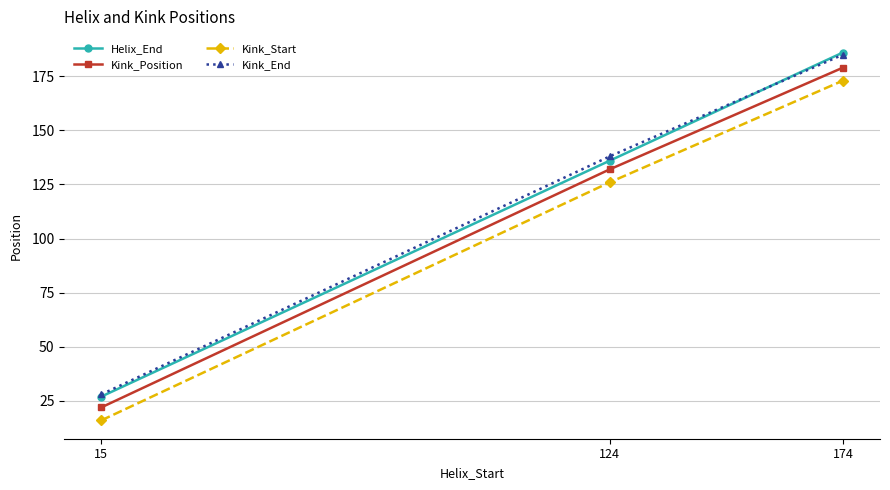

What is the minimum value shown in the chart?

16